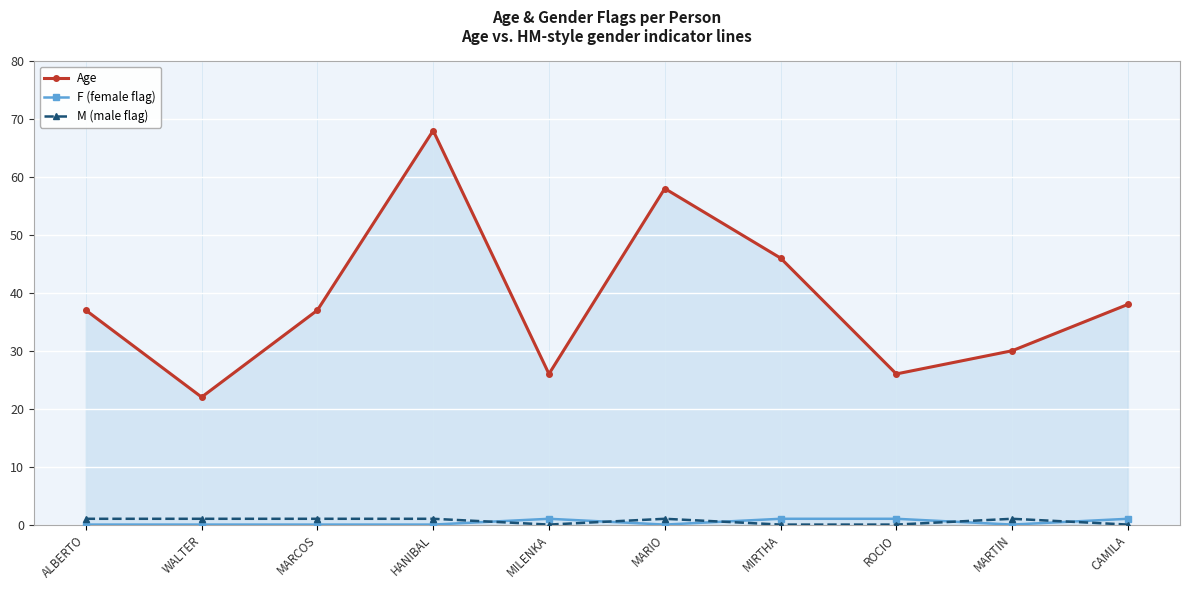

Between ROCIO and MARTIN, which series saw the biggest shift?

Age